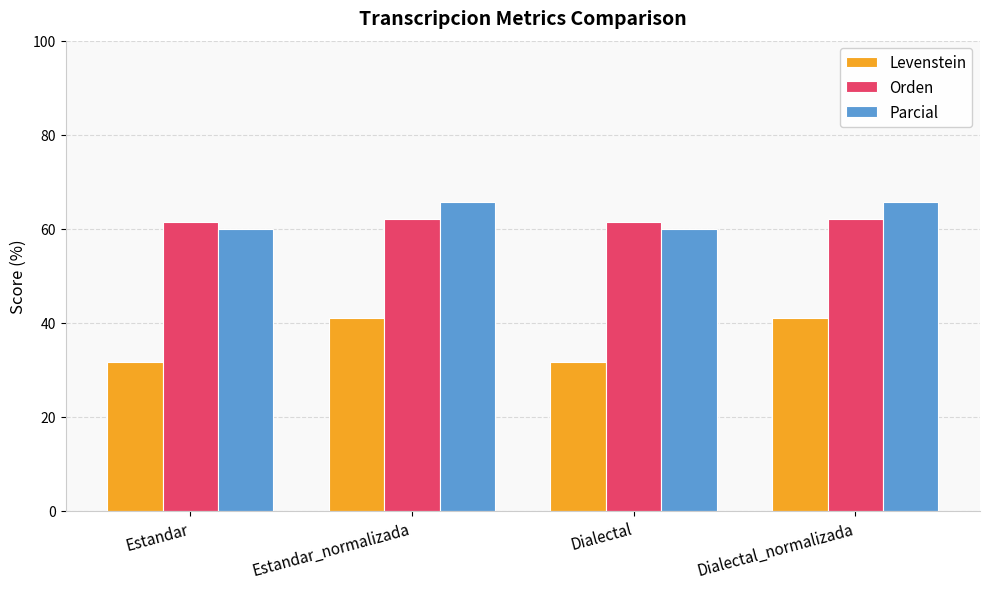

At Dialectal, list the series in order from largest to smallest.

Orden, Parcial, Levenstein